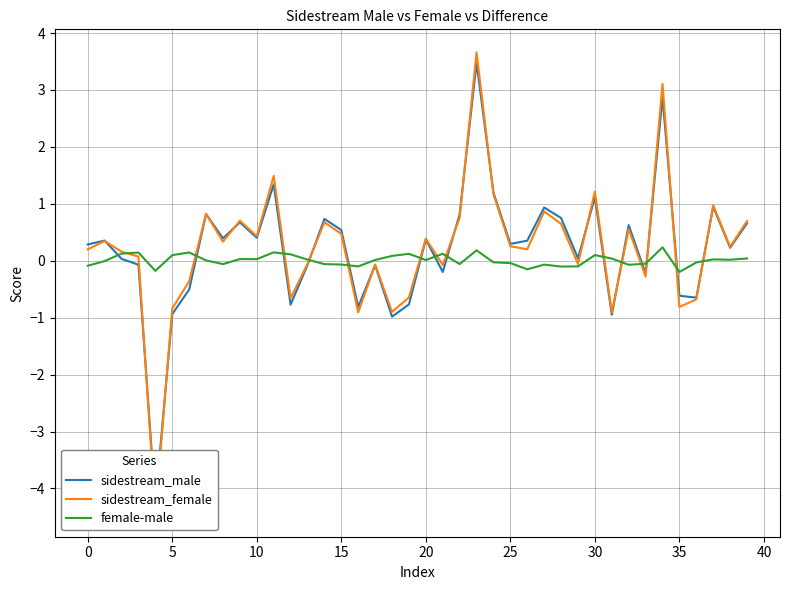

At 21, list the series in order from largest to smallest.

female-male, sidestream_female, sidestream_male